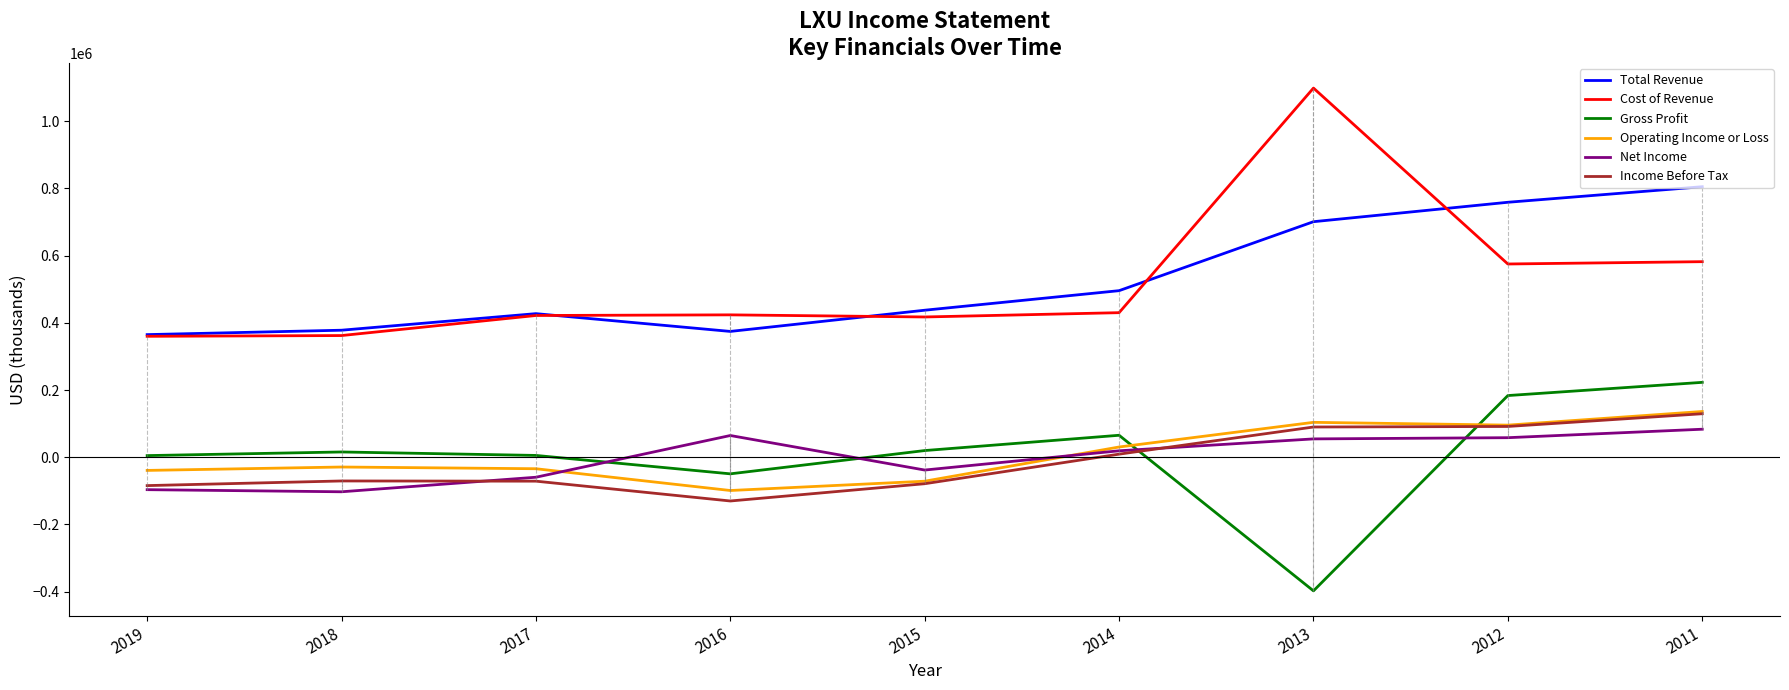

How many lines are shown in the chart?

6